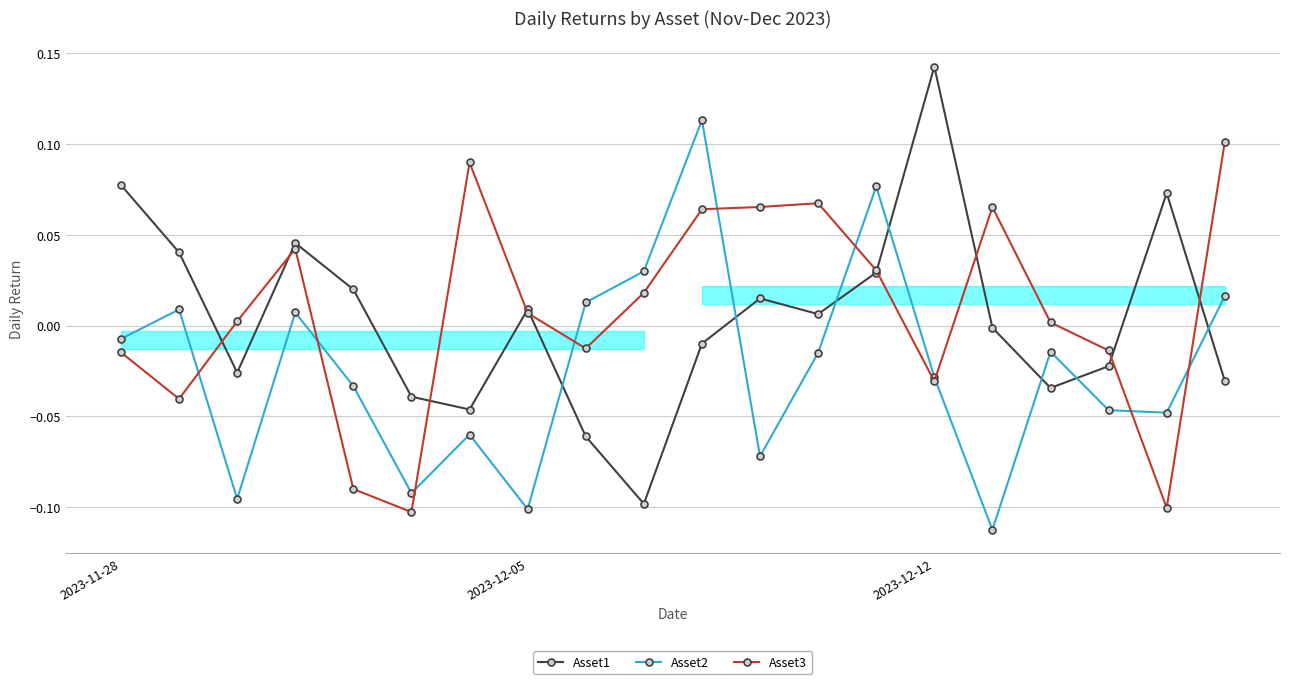

How many series are shown in this chart?

3